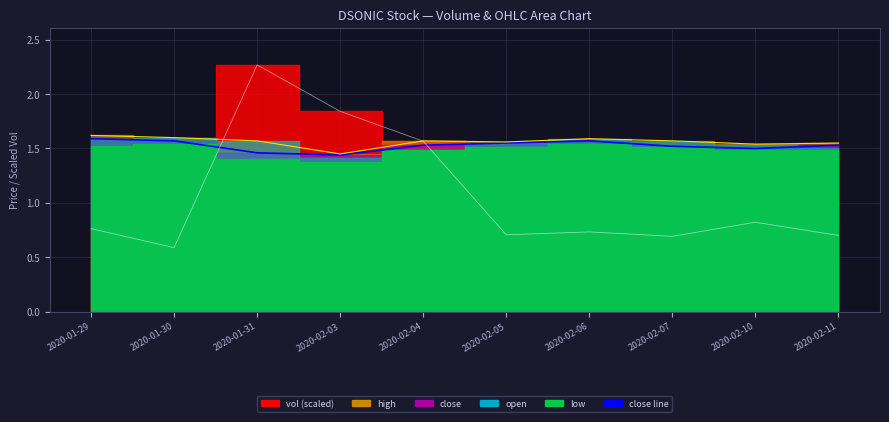

Where is the first local maximum for high?

2020-02-04